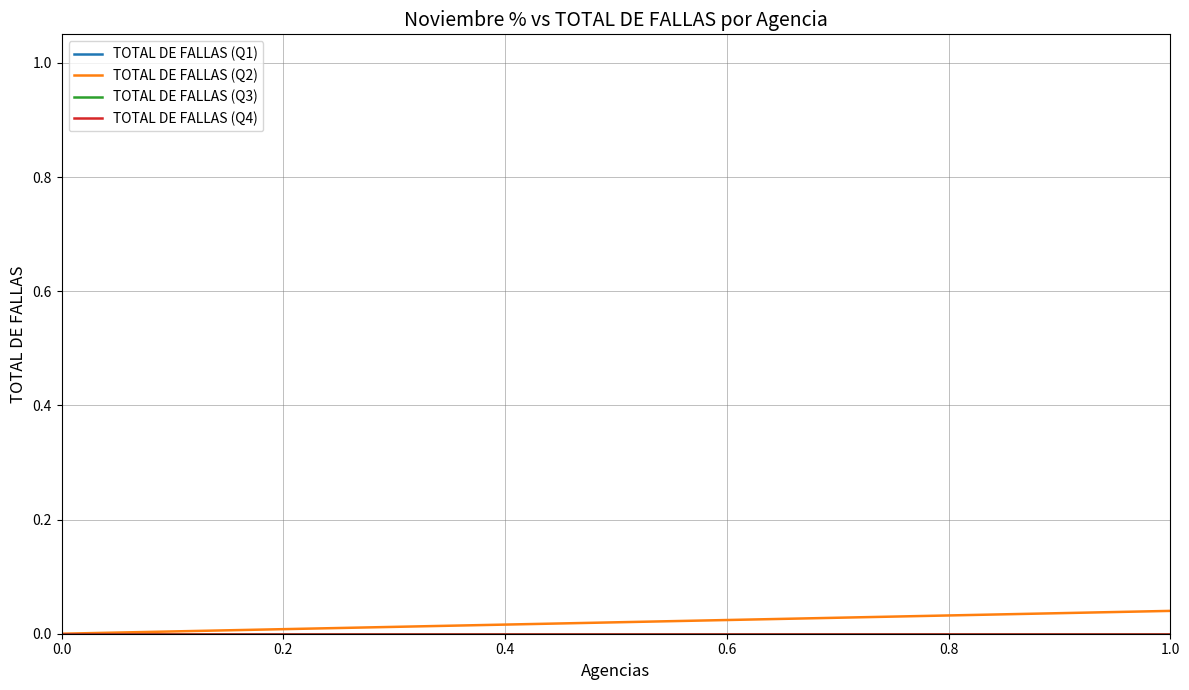

Does the chart have visible grid lines?

Yes